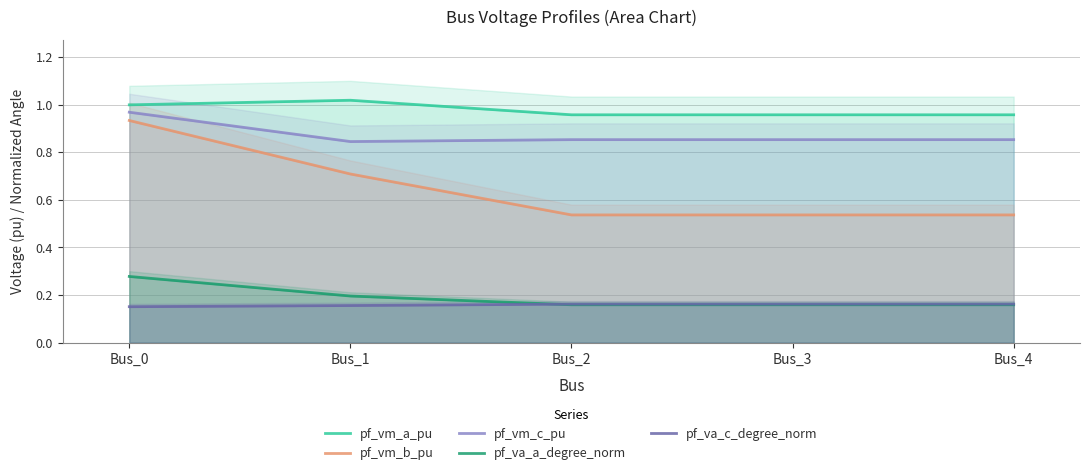

What is the value of the pf_vm_c_pu point at the 3rd from the left?

0.9